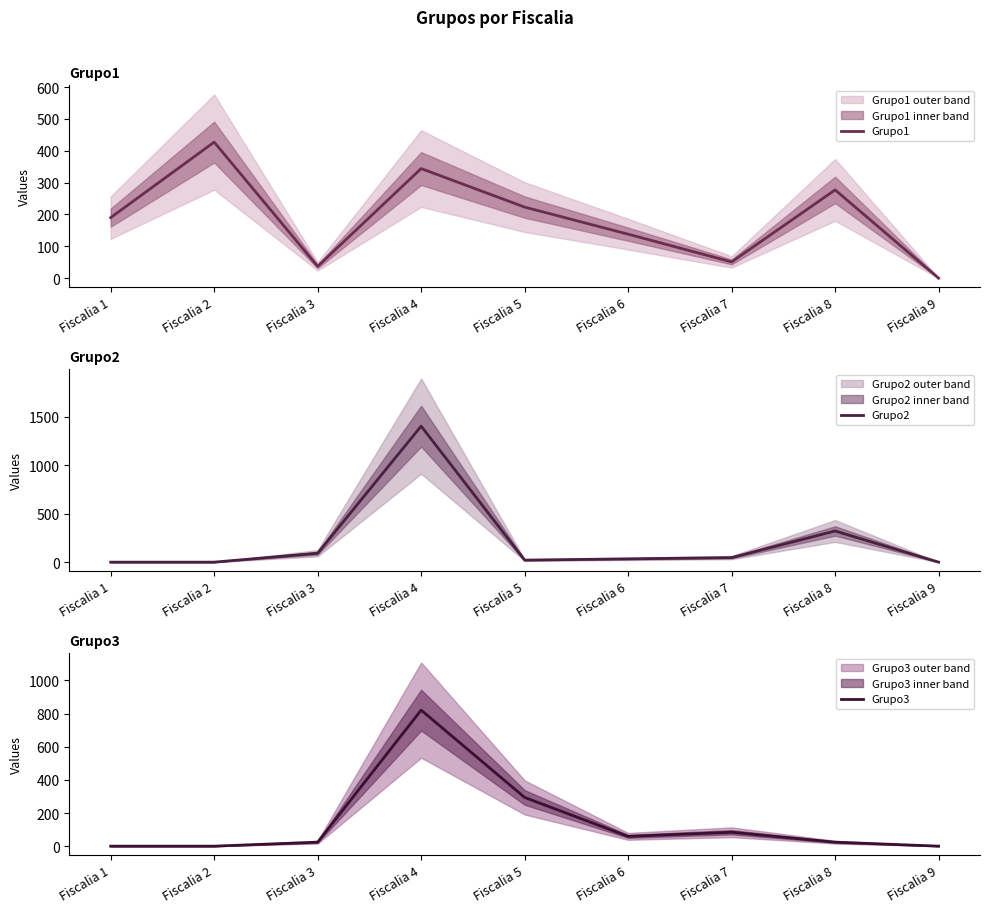

What is the difference between the maximum and minimum values in the Grupo2 series?

1405